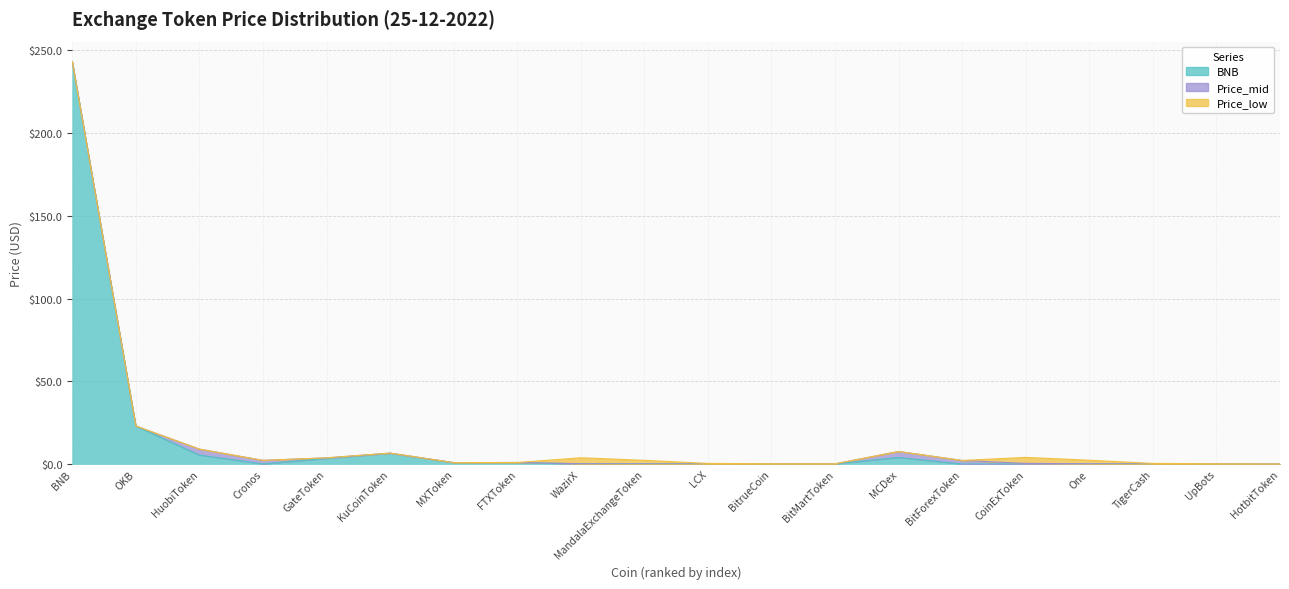

What is the average value of the Price_mid series?

0.6